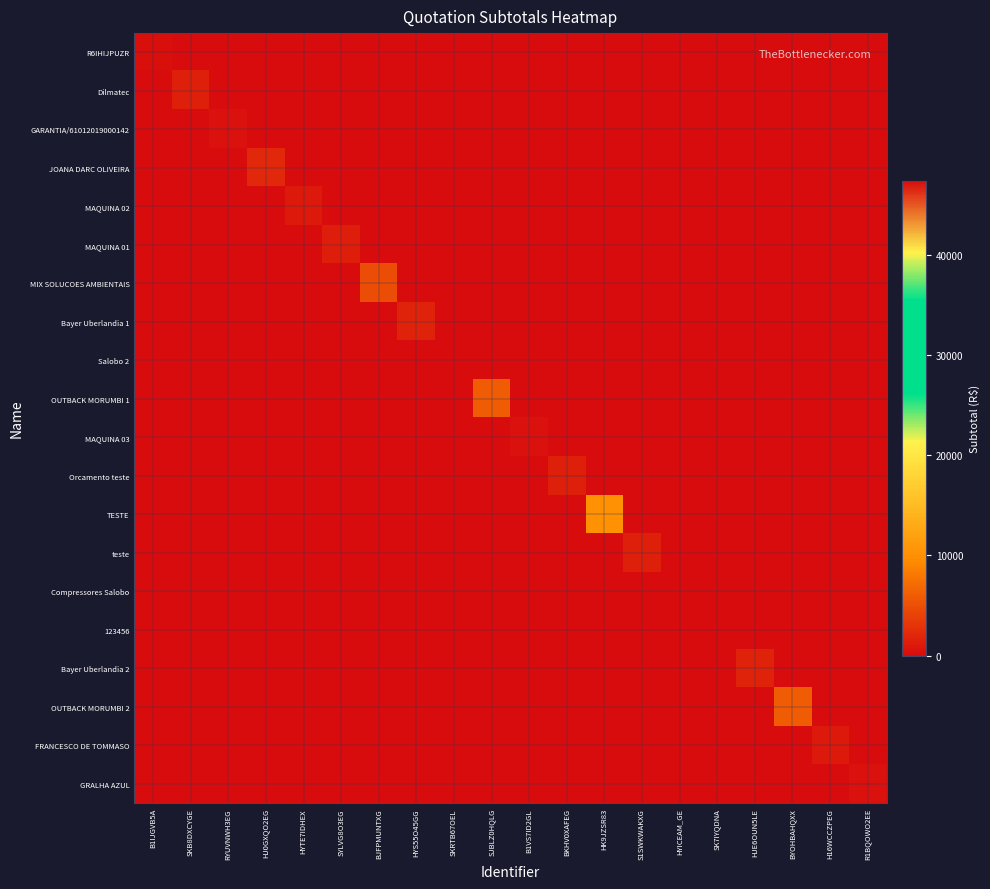

Which label corresponds to the largest value in the chart?

SKRTB67OEL